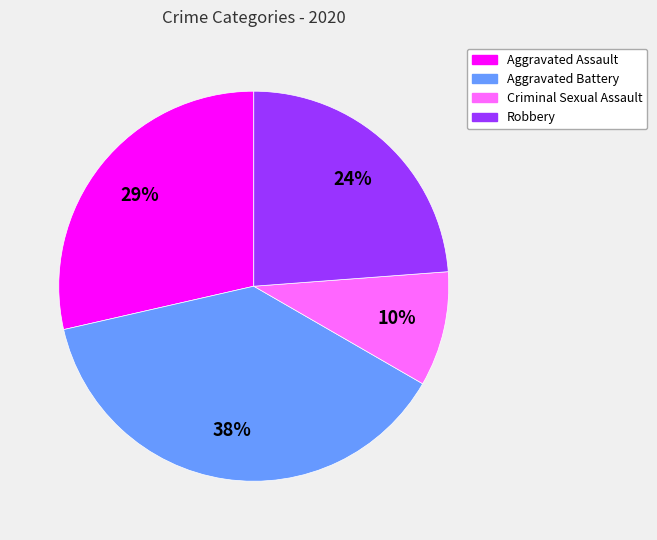

Does any single category account for the majority?

No